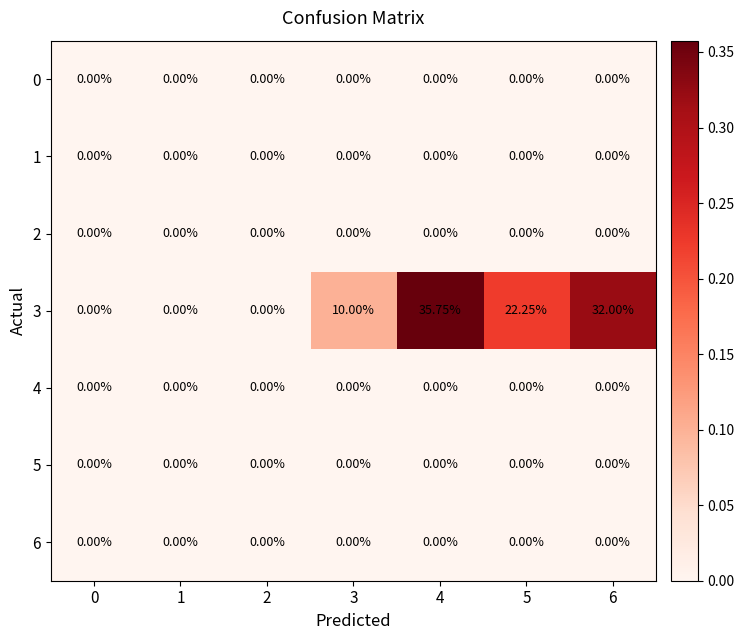

Which series changed the most between 4 and 6?

3